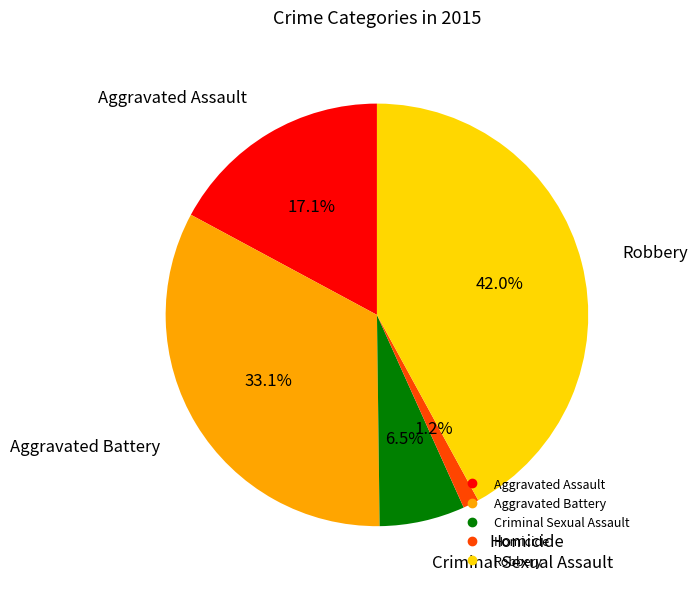

True or false: Robbery accounts for 42% of the total.

True